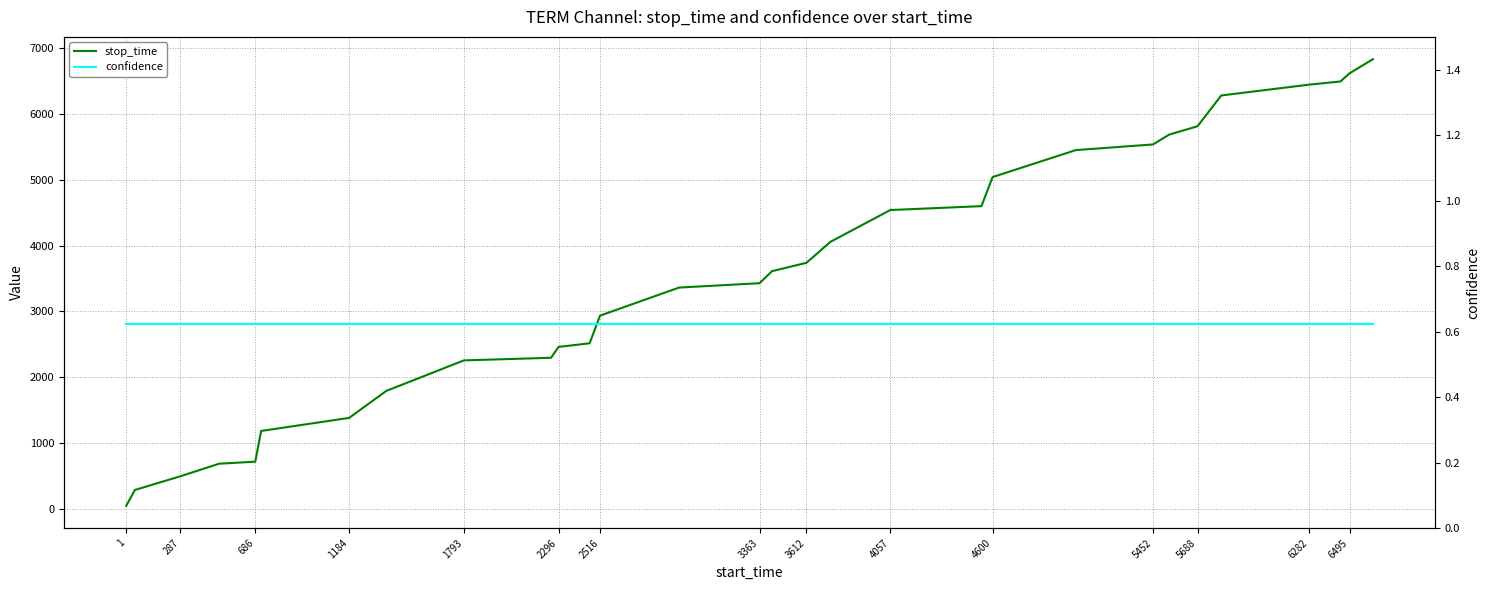

Does the chart display data point markers on the line(s)?

No